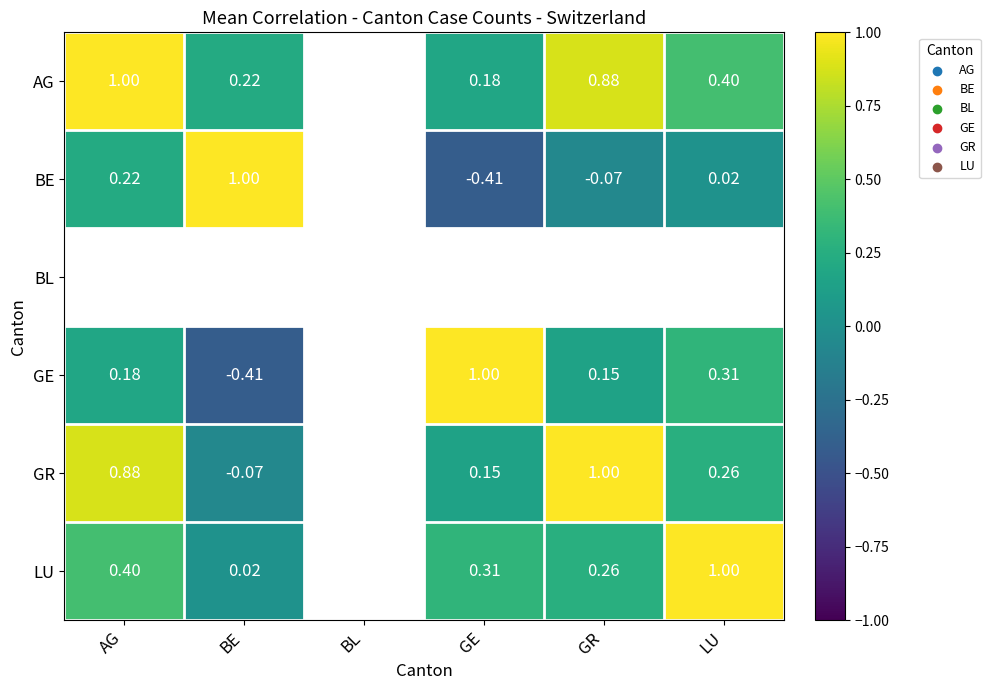

What is the smallest value displayed?

-0.4